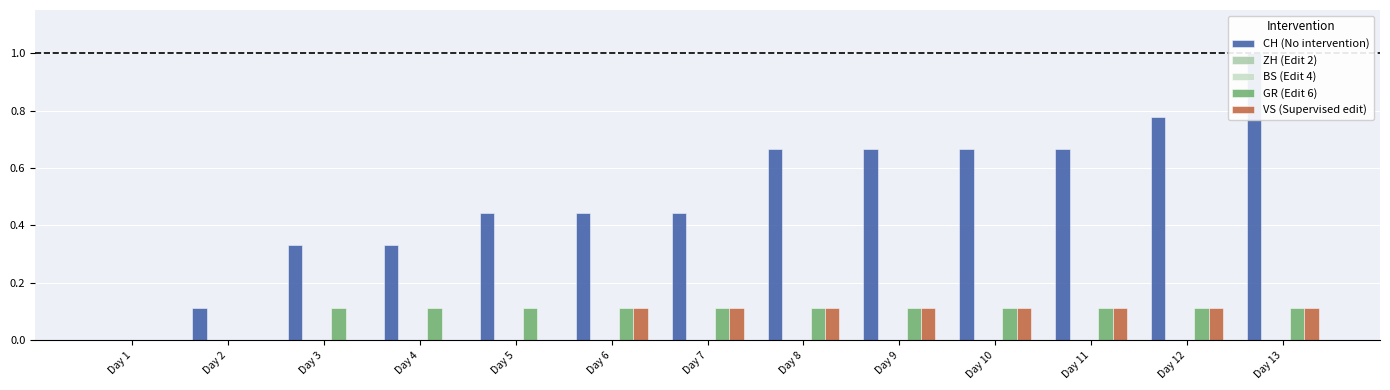

What is the total value across all series at Day 11?

0.9